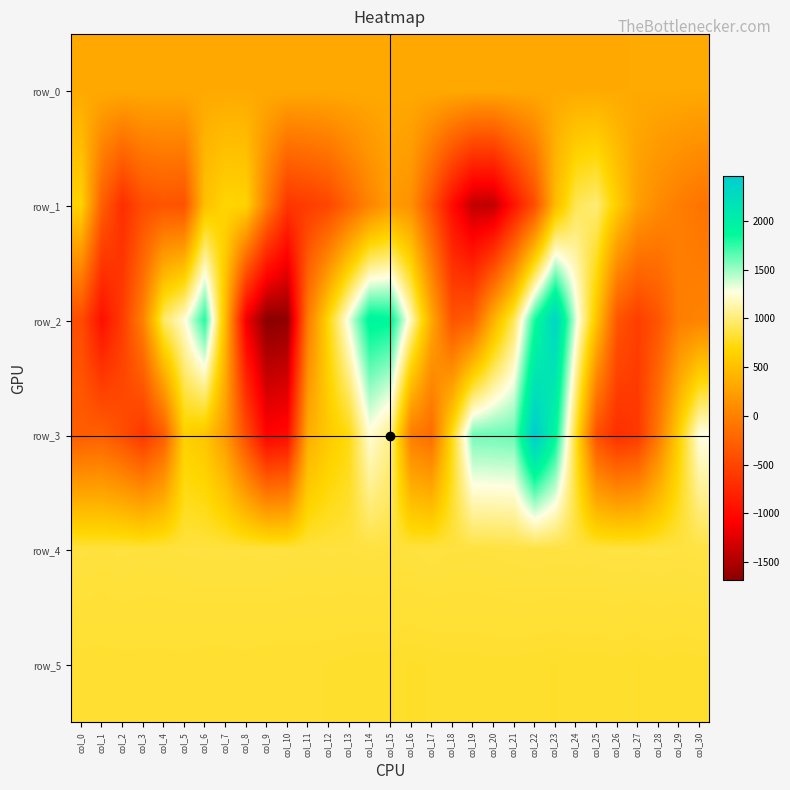

List the labels in order of row_3 value, largest first.

col_22, col_23, col_21, col_20, col_19, col_30, col_14, col_15, col_24, col_18, col_13, col_29, col_5, col_12, col_6, col_11, col_7, col_16, col_28, col_17, col_1, col_0, col_4, col_25, col_2, col_8, col_27, col_3, col_26, col_10, col_9